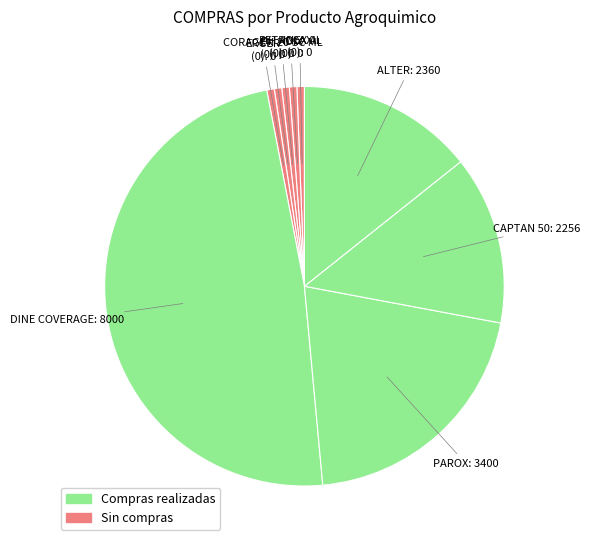

How many slices are in this pie chart?

9